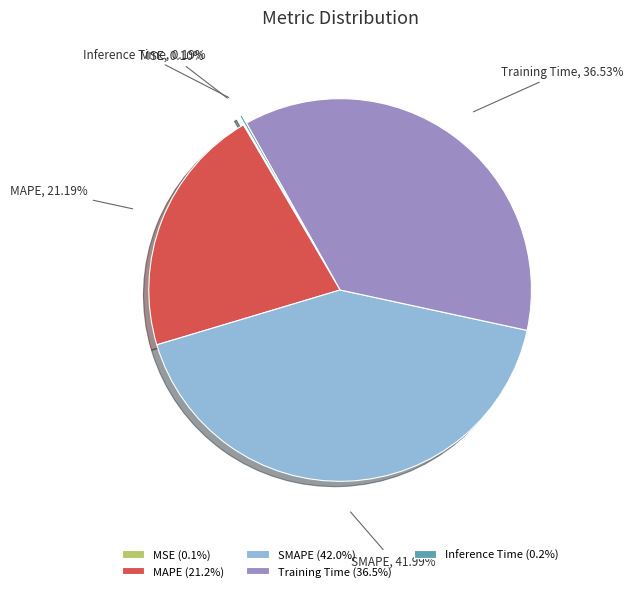

Is the sum of Training Time and MAPE greater than half?

Yes